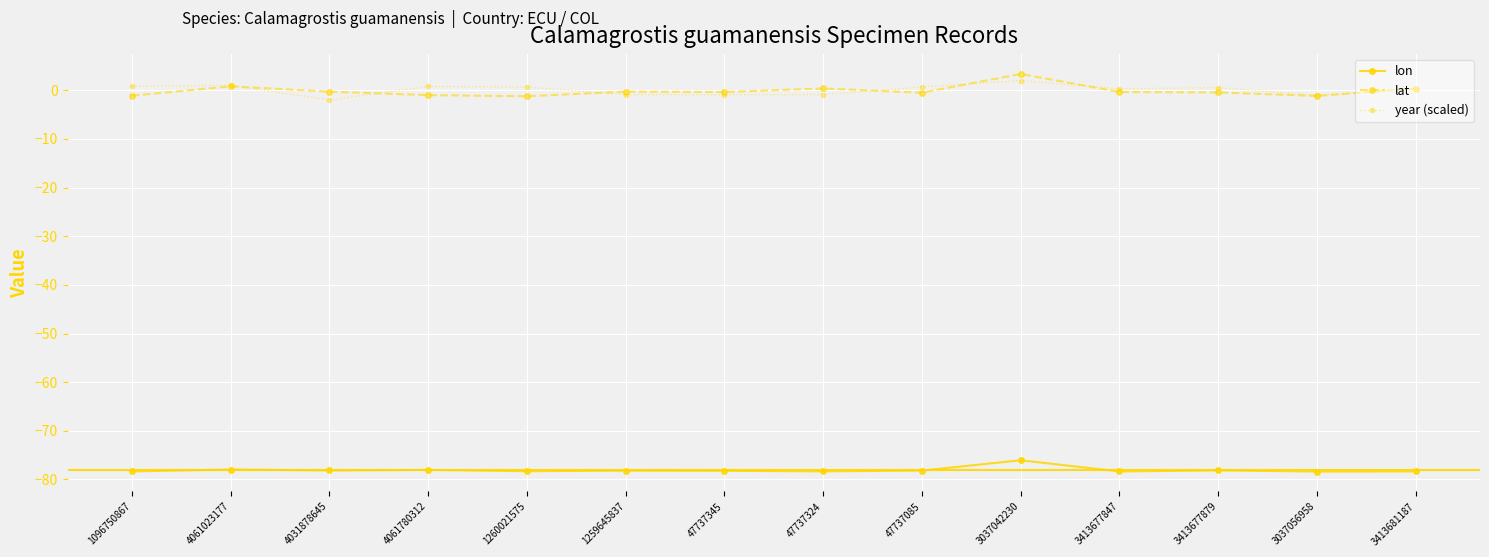

True or false: lon has more than 1 points higher than both neighbors.

True